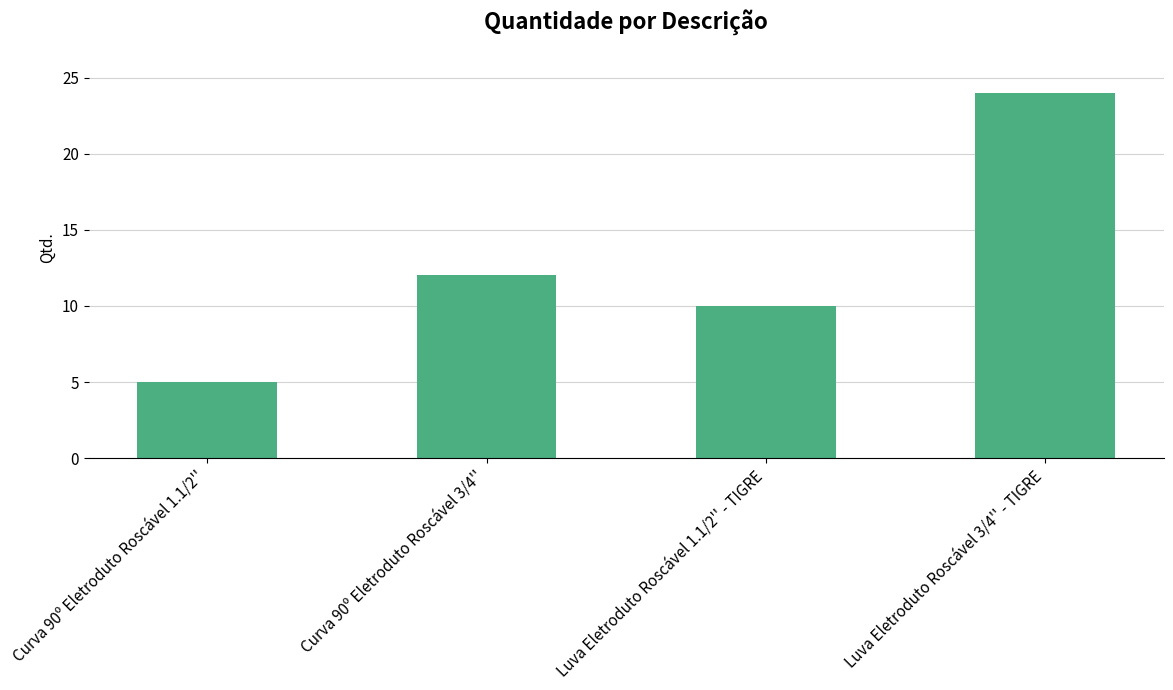

What is the difference between the values at Curva 90º Eletroduto Roscável 3/4'' and Luva Eletroduto Roscável 1.1/2'' - TIGRE?

2